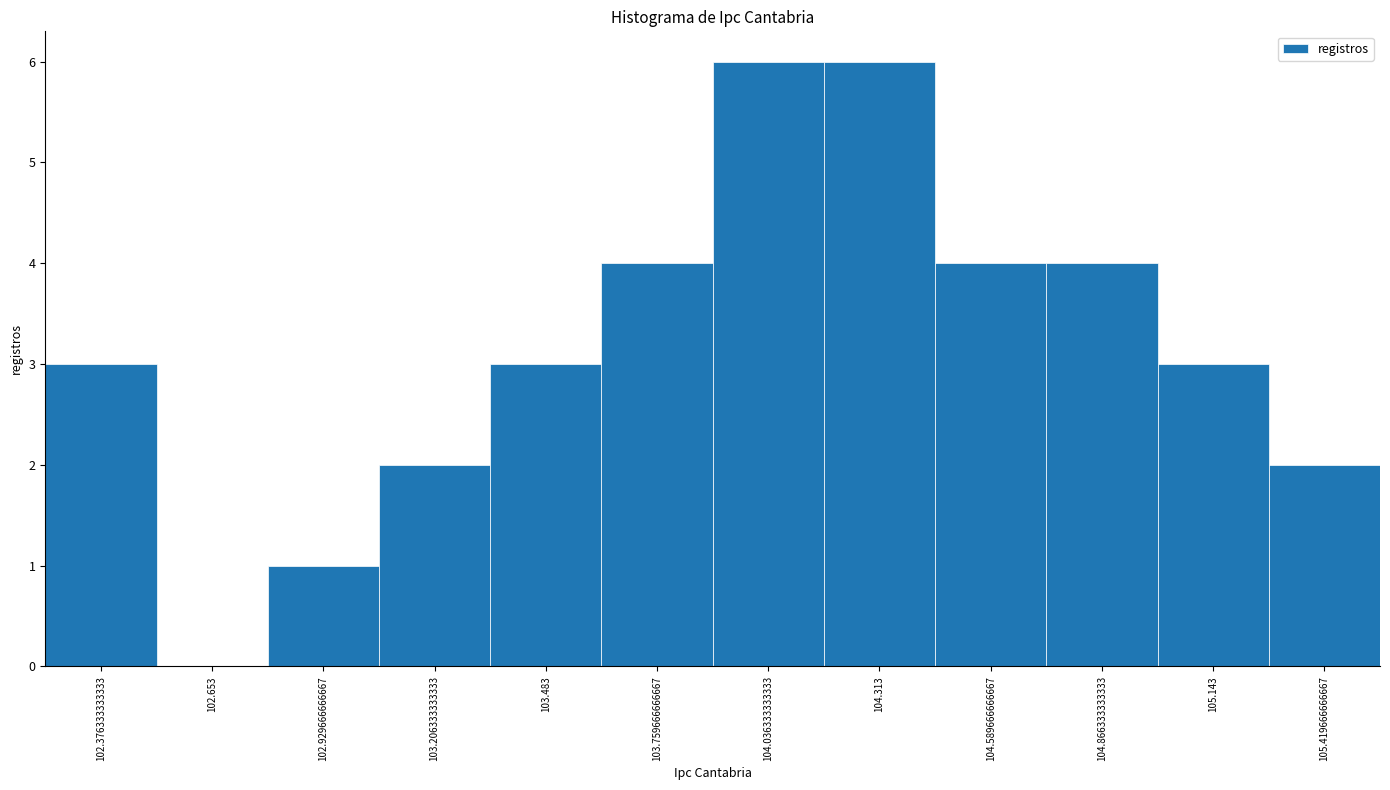

What is the height of the bar covering 104.45 to 104.75 on the x-axis? Neither the bar edges nor the heights are printed on the chart, so give them approximately, as read against the axes.

4